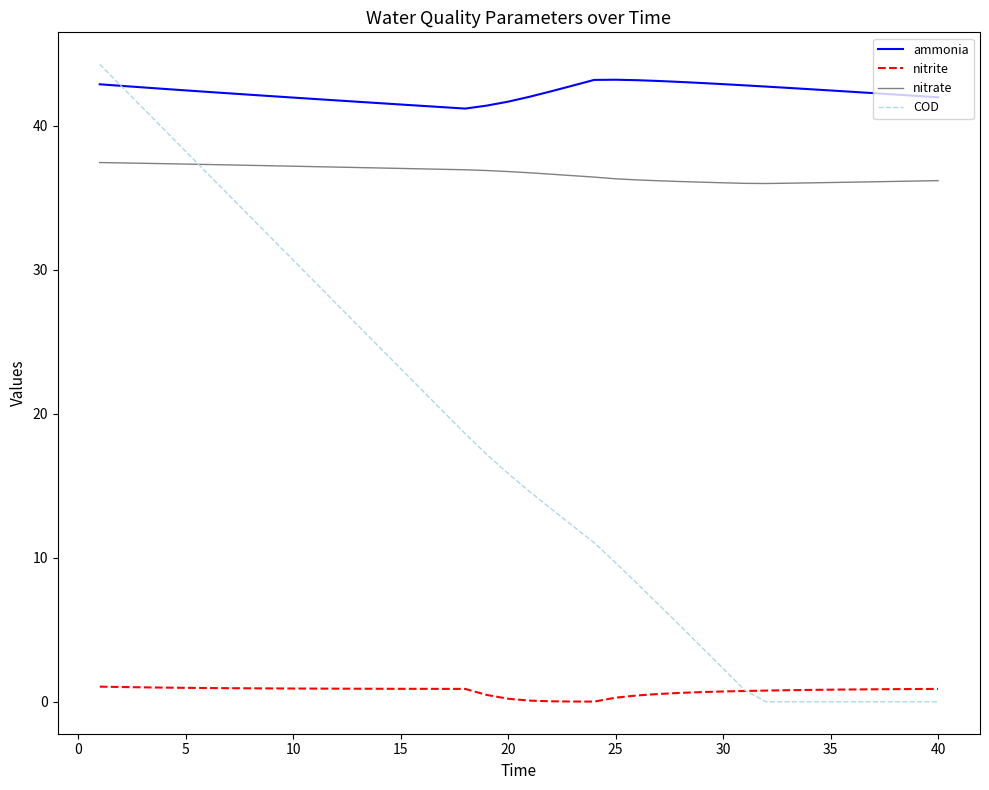

What is the greatest value displayed?

44.3